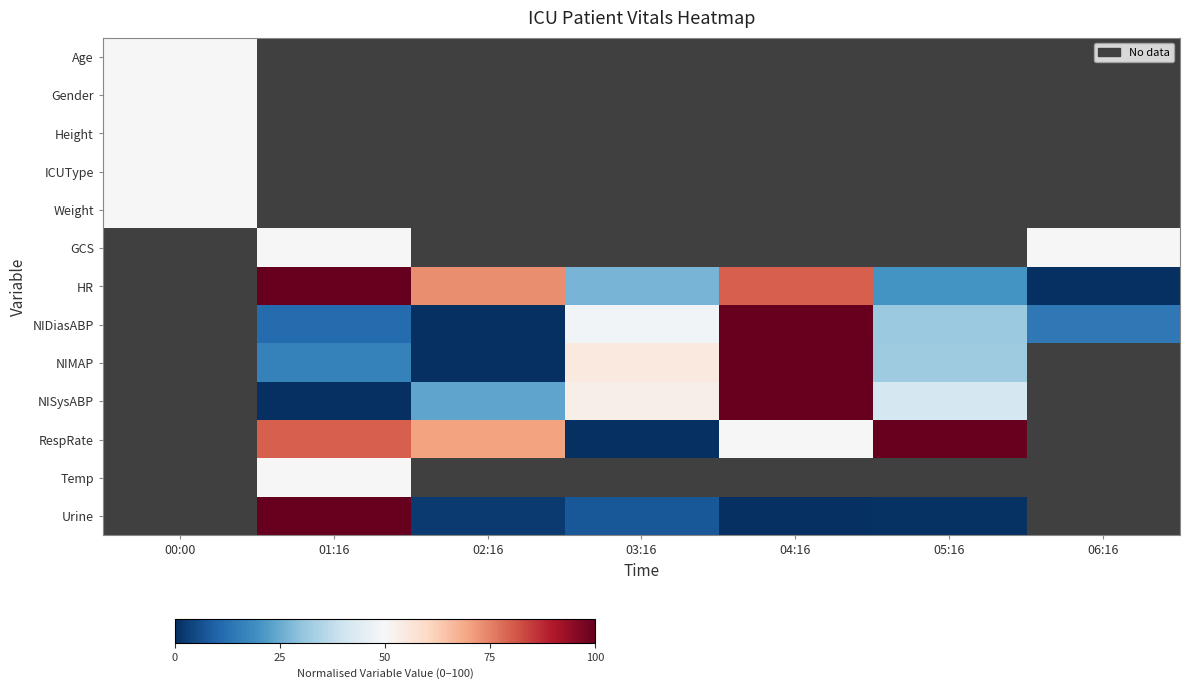

The value of HR at 01:16 is 100.0. True or false?

True